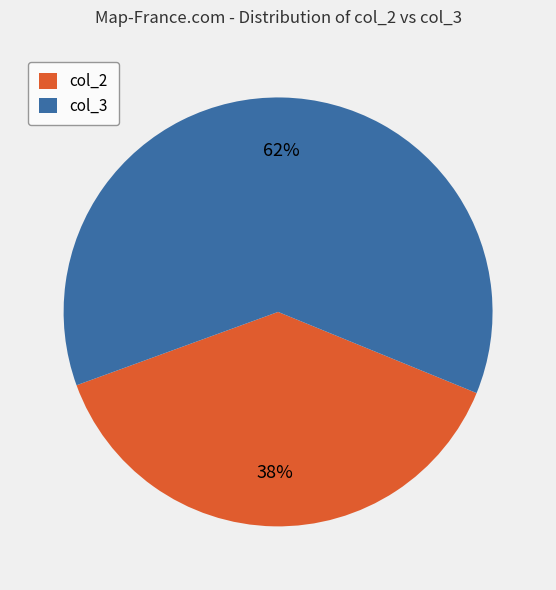

Which slice is the largest?

col_3